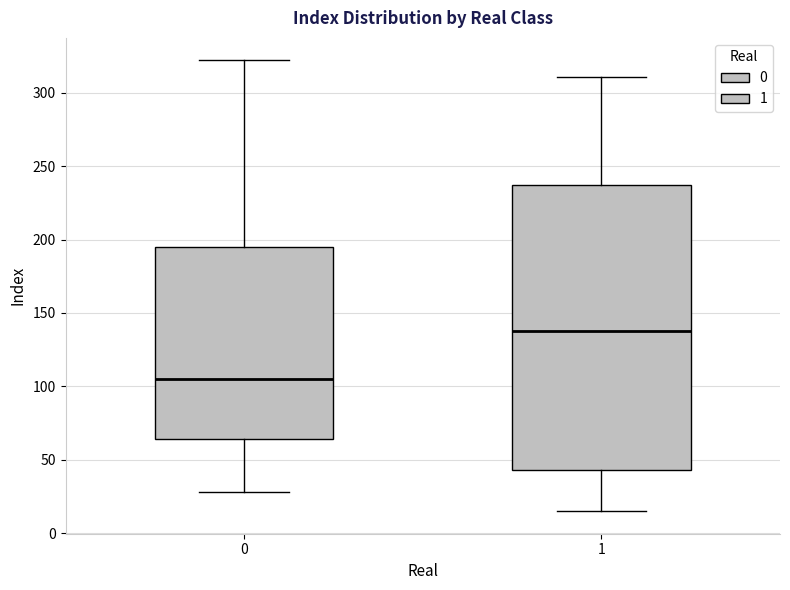

Reading left to right, transcribe this box plot: for each box, give where its median line is, the range the box spans, and where its two whiskers end, as read against the y-axis. The values are not printed on the chart, so give them approximately, as read against the axis.

0: median 105, box 65 to 195, whiskers 30 to 320
1: median 140, box 45 to 235, whiskers 15 to 310